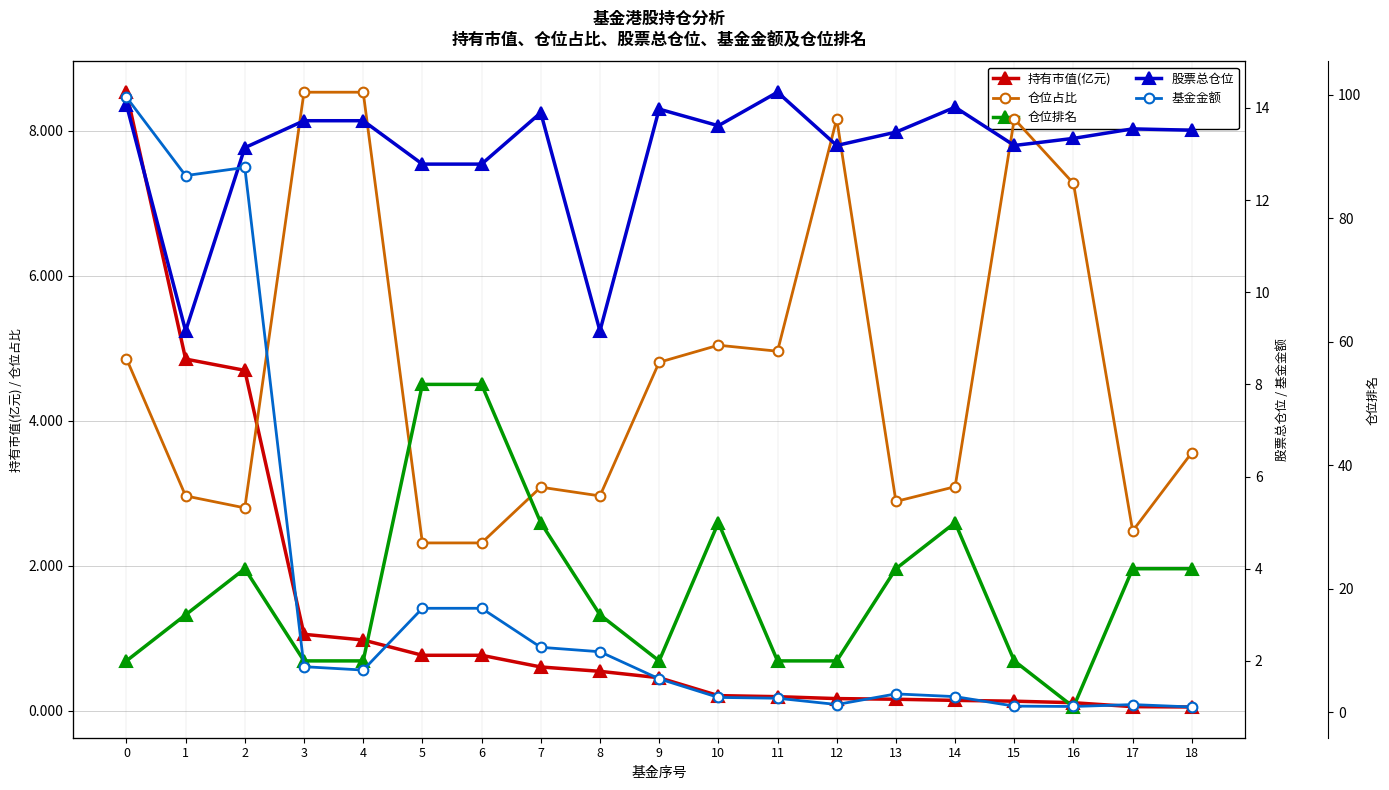

How many distinct data groups are displayed?

5